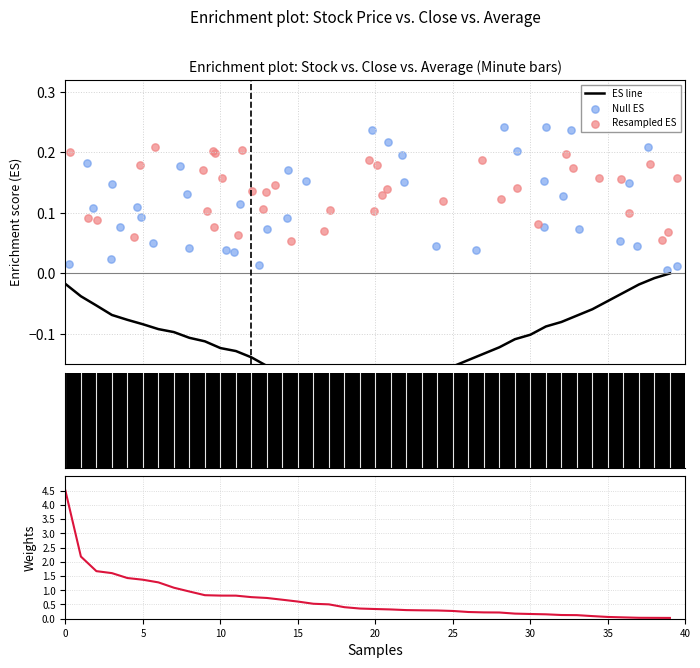

Which series reaches the maximum Y coordinate?

Volume weight